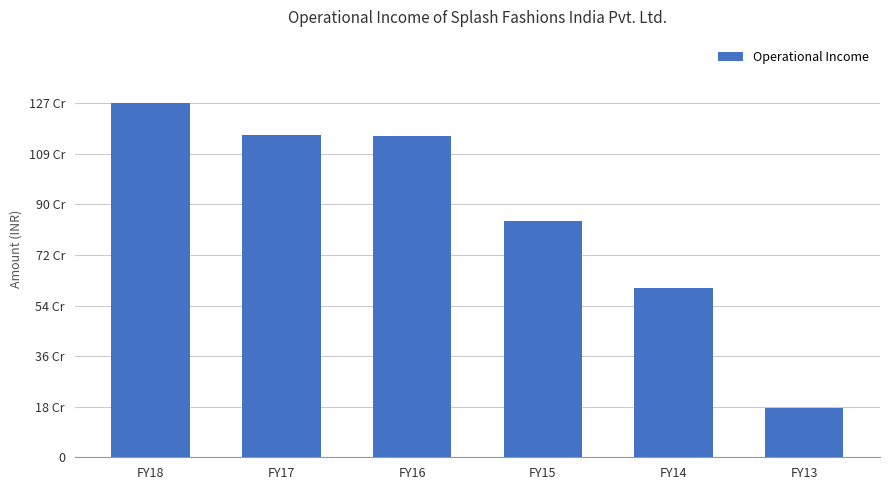

Reading left to right, extract all data points from this chart.

1266600000	1152600000	1150400000	847200000	605200000	175654575